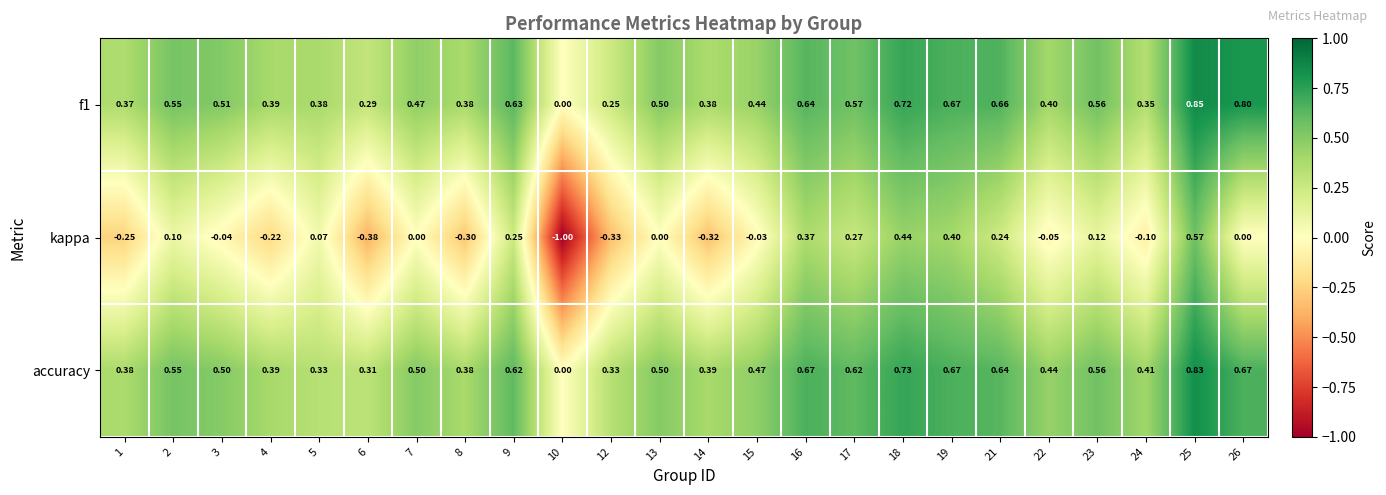

What is the total value across all series at 15?

0.9